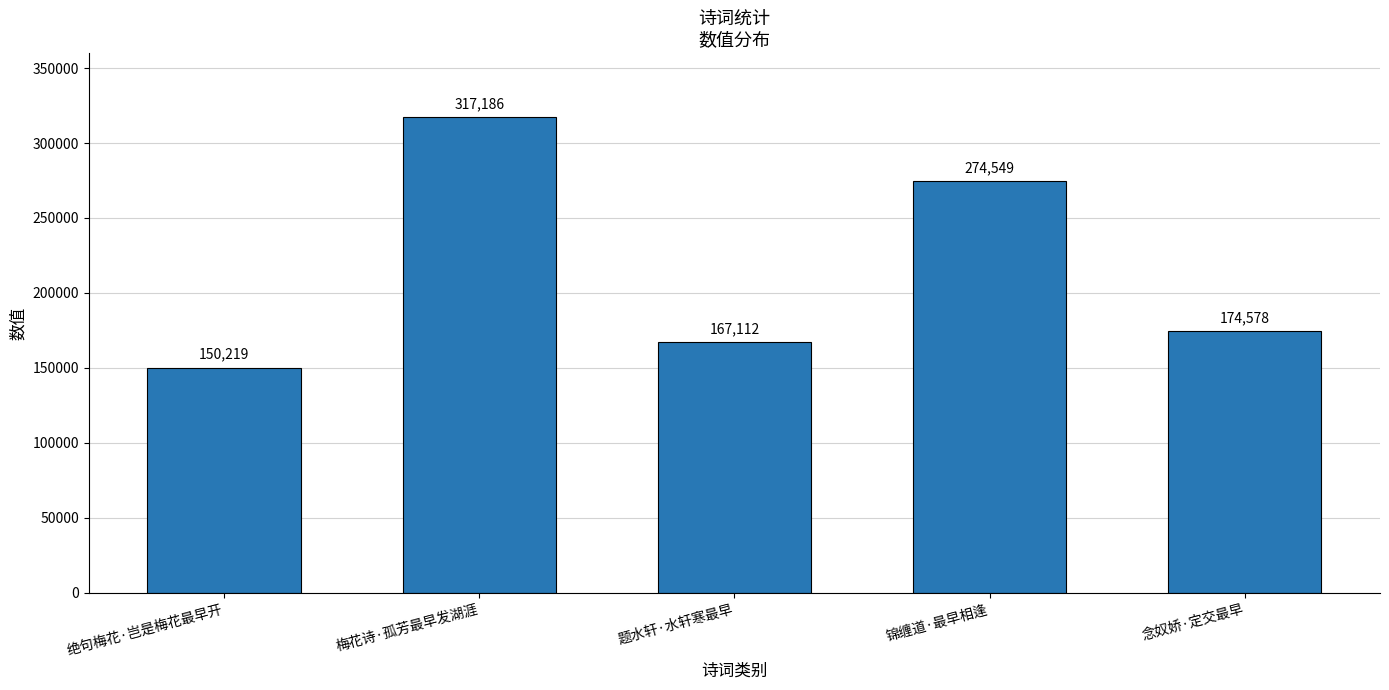

Are the bars grouped side by side (vs. stacked)?

No